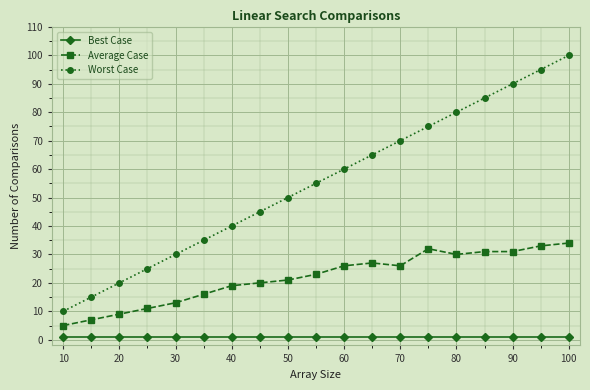

Reading right to left, list all the values displayed in this chart.

Best Case: 1	1	1	1	1	1	1	1	1	1	1	1	1	1	1	1	1	1	1
Average Case: 34	33	31	31	30	32	26	27	26	23	21	20	19	16	13	11	9	7	5
Worst Case: 100	95	90	85	80	75	70	65	60	55	50	45	40	35	30	25	20	15	10